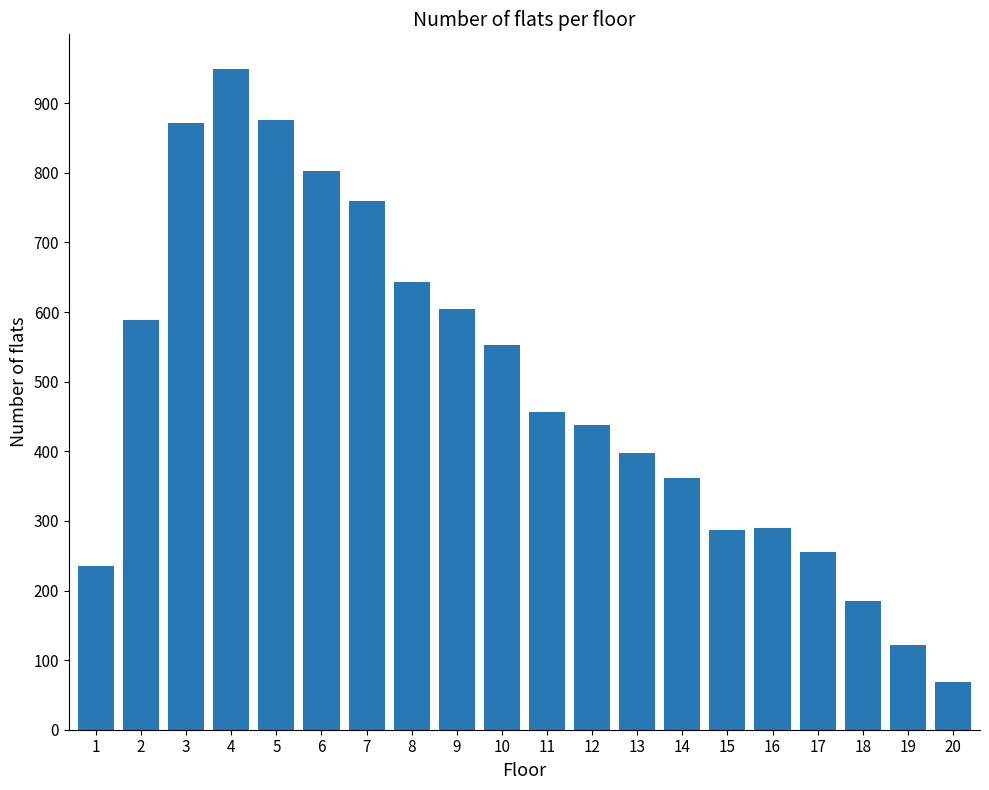

What is the change in value from 3 to 8?

-229